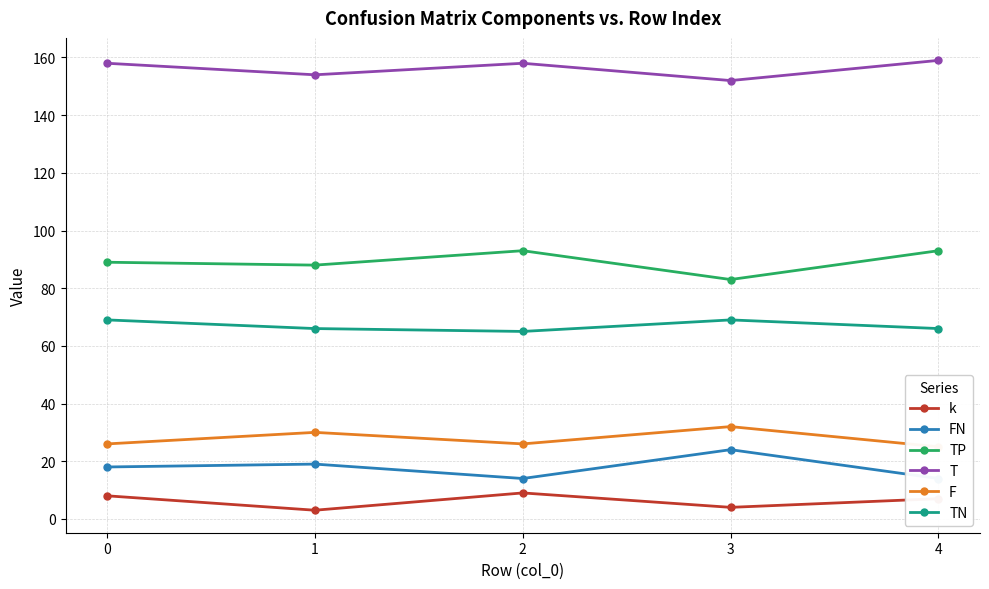

Reading left to right, transcribe all the data shown in this chart.

k: 0=8	1=3	2=9	3=4	4=7
FN: 0=18	1=19	2=14	3=24	4=14
TP: 0=89	1=88	2=93	3=83	4=93
T: 0=158	1=154	2=158	3=152	4=159
F: 0=26	1=30	2=26	3=32	4=25
TN: 0=69	1=66	2=65	3=69	4=66